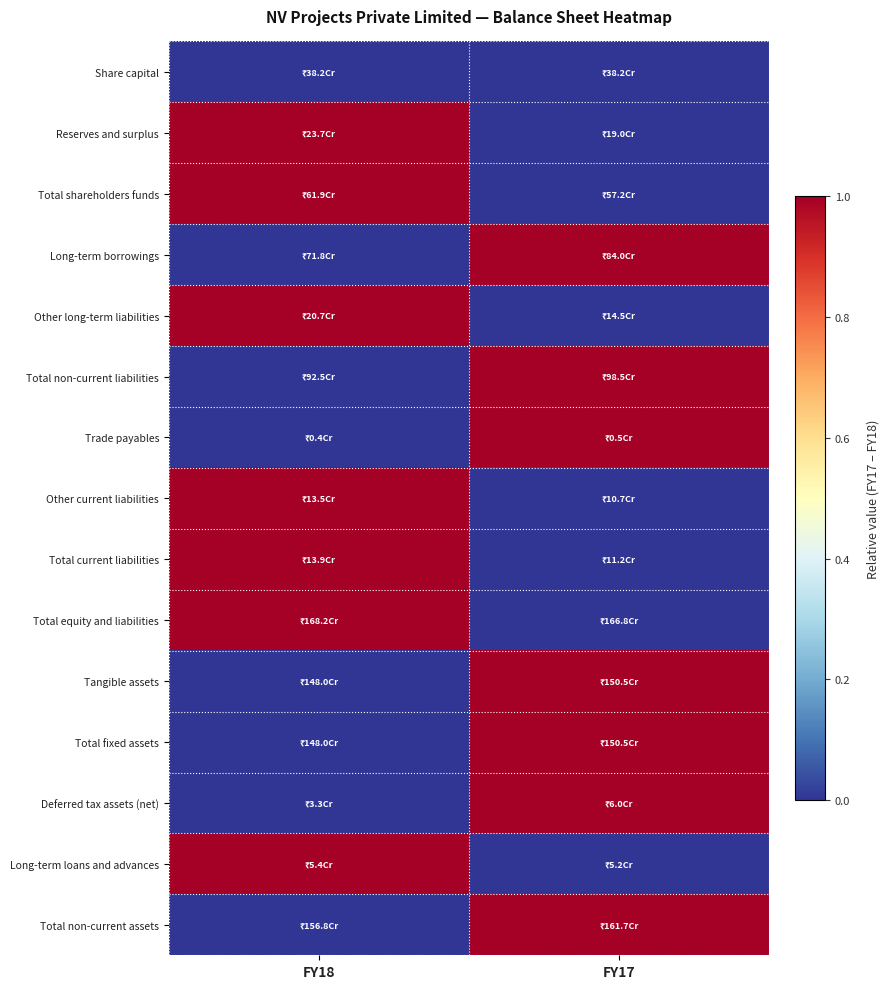

Reading right to left, list all the values displayed in this chart.

Share capital: FY17=0	FY18=0
Reserves and surplus: FY17=0	FY18=1
Total shareholders funds: FY17=0	FY18=1
Long-term borrowings: FY17=1	FY18=0
Other long-term liabilities: FY17=0	FY18=1
Total non-current liabilities: FY17=1	FY18=0
Trade payables: FY17=1	FY18=0
Other current liabilities: FY17=0	FY18=1
Total current liabilities: FY17=0	FY18=1
Total equity and liabilities: FY17=0	FY18=1
Tangible assets: FY17=1	FY18=0
Total fixed assets: FY17=1	FY18=0
Deferred tax assets (net): FY17=1	FY18=0
Long-term loans and advances: FY17=0	FY18=1
Total non-current assets: FY17=1	FY18=0